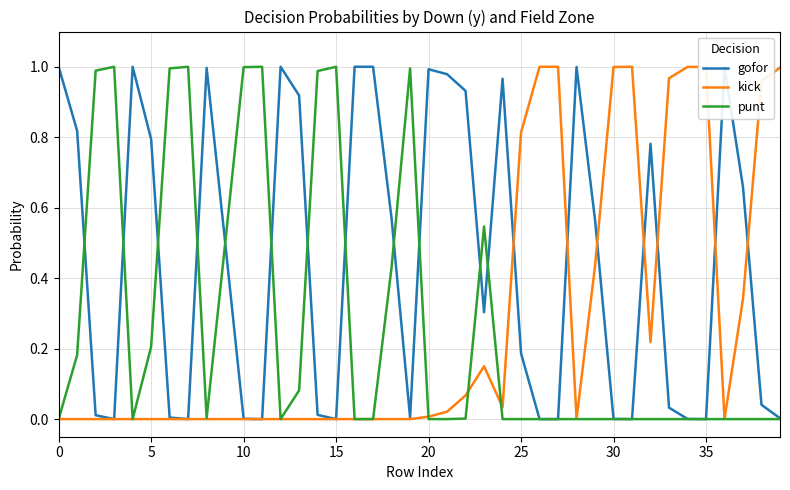

Is it true that gofor equals 0.2 at 25?

True